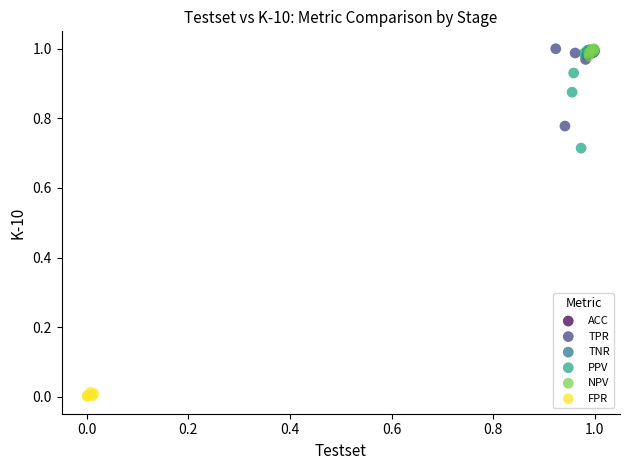

What are all the series names shown in the legend?

ACC, TPR, TNR, PPV, NPV, FPR